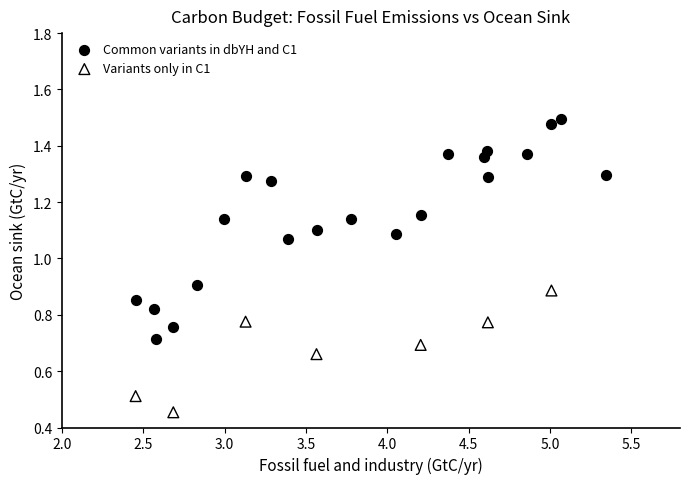

Which series reaches the minimum Y coordinate?

Variants only in C1